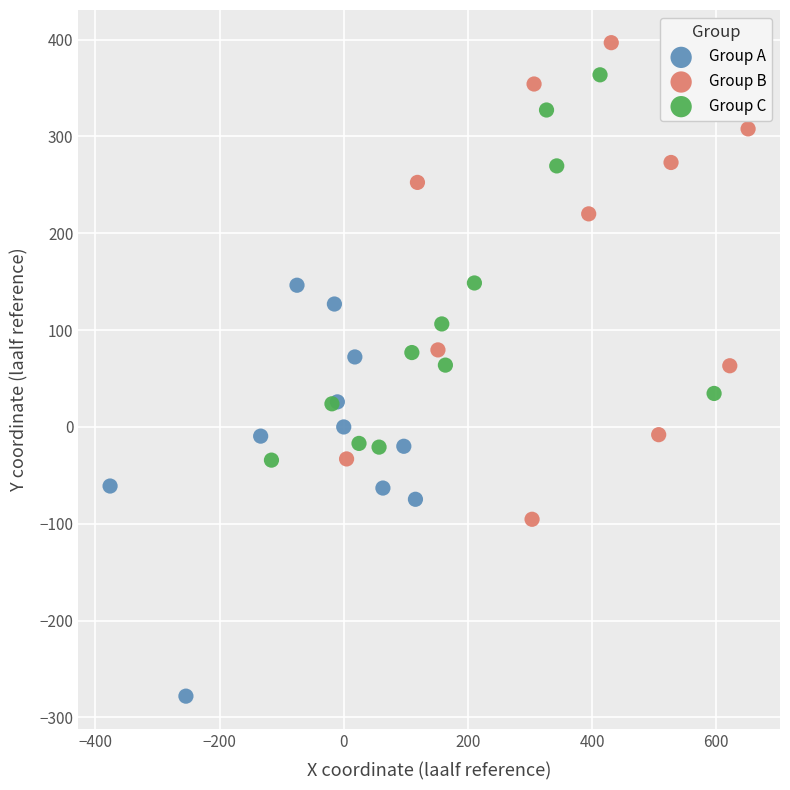

Which series has the largest Y range (max minus min)?

Group B